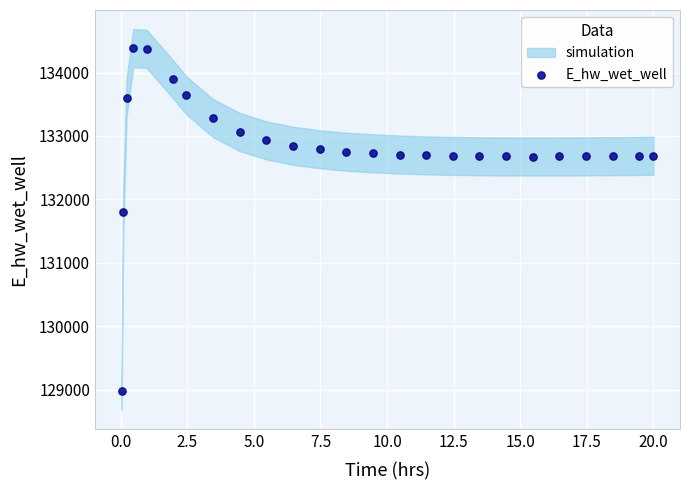

What Y value in the scatter plot is closest to 131684?

131801.0